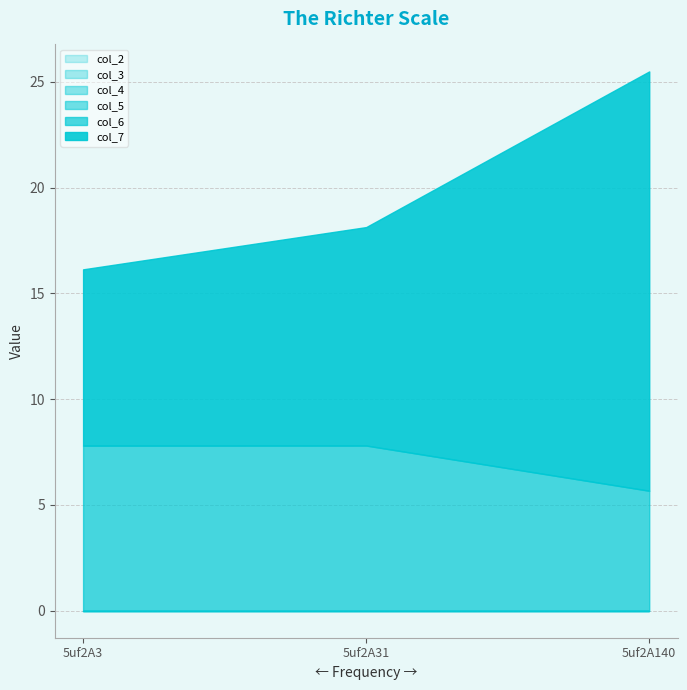

What is the spread (max minus min) of values at 5uf2A3?

8.3